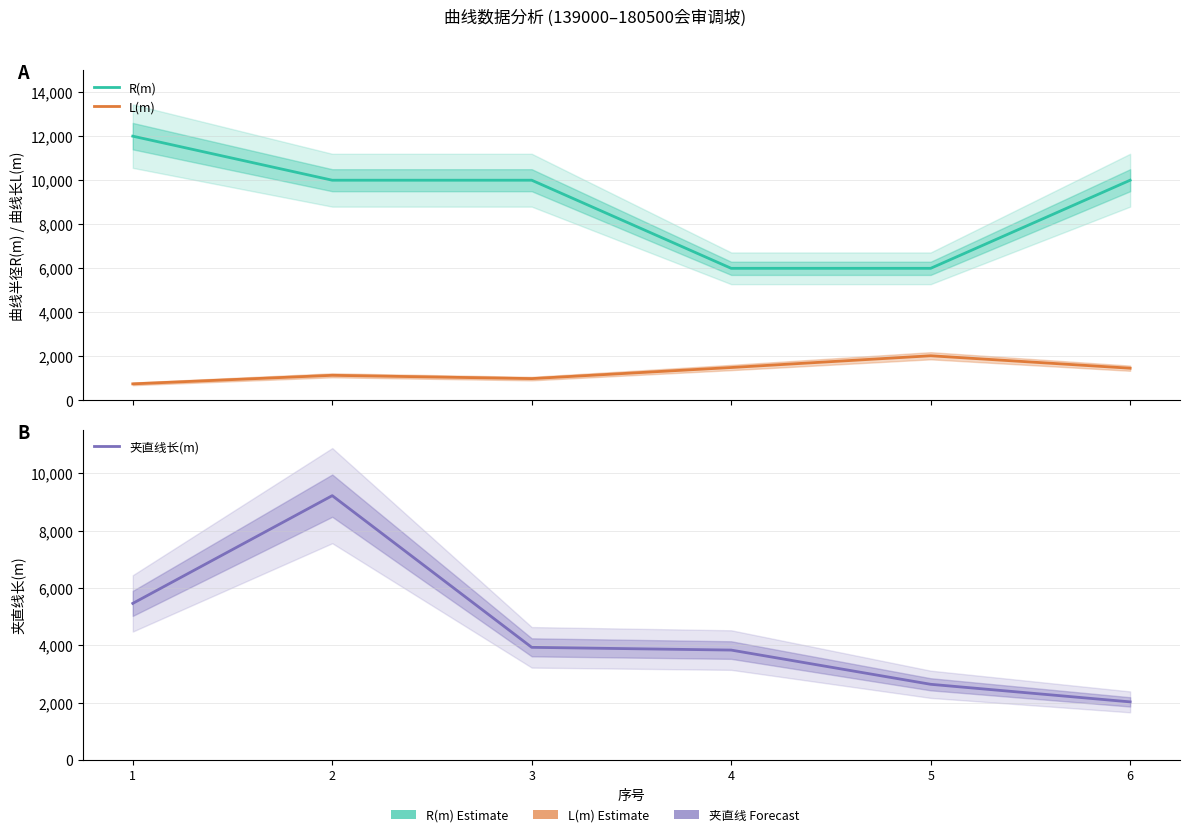

Is it true that R(m) equals 13852.2 at 3?

False